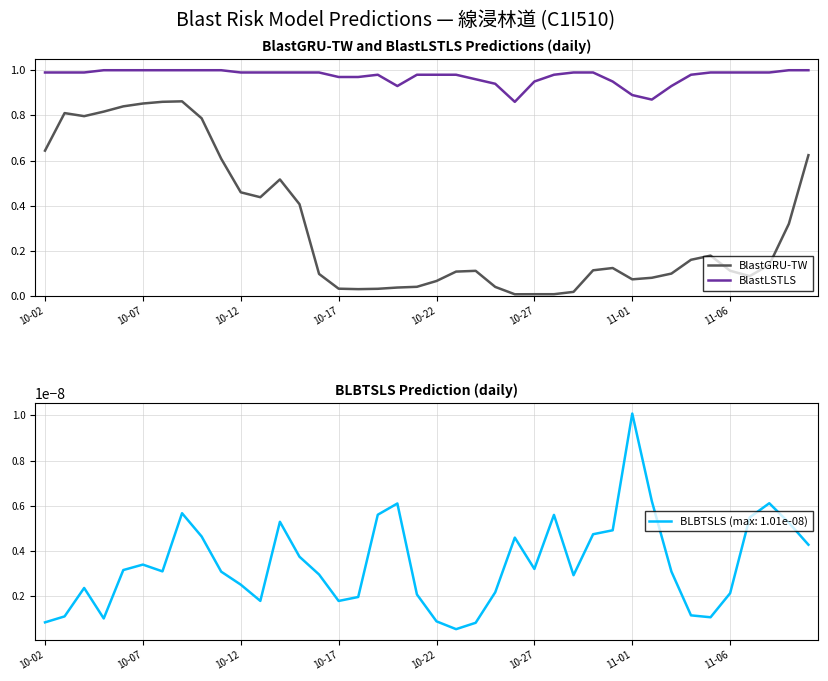

Is the value of BlastGRU-TW at 10-17 greater than the value of BlastLSTLS at 10-17?

No